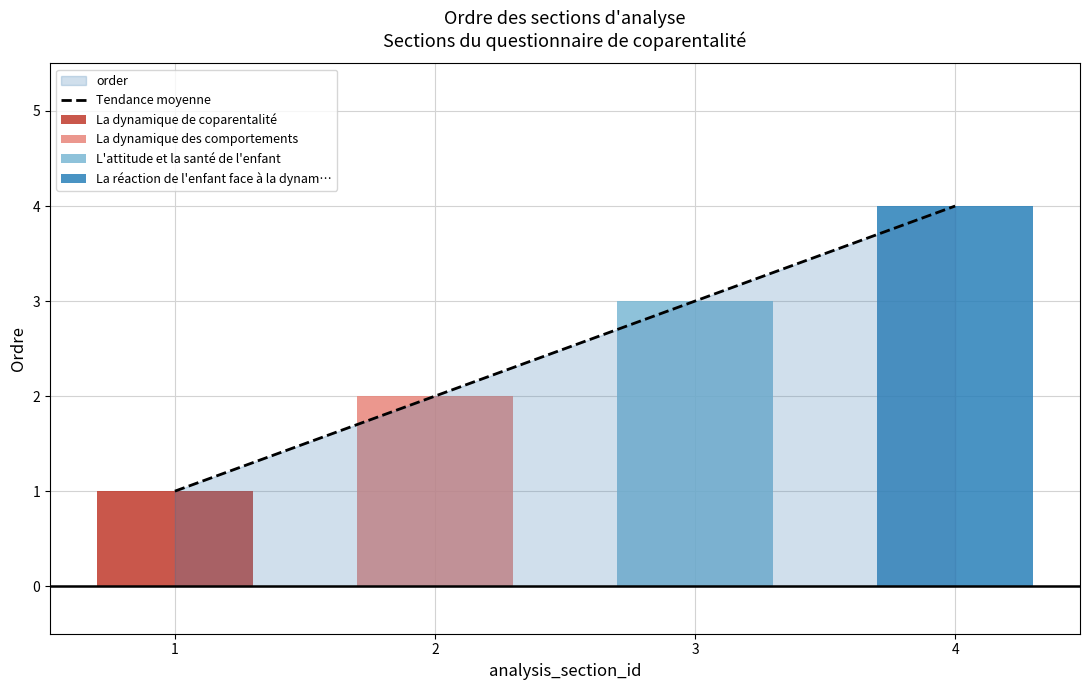

Approximately how many times larger is the value at 2 compared to 3?

0.7